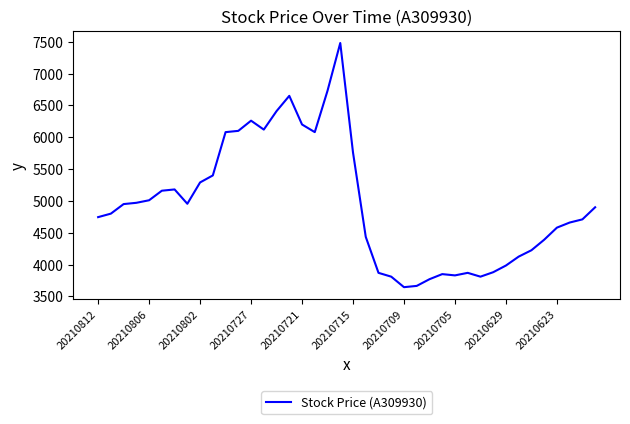

What is the smallest value displayed?

3645